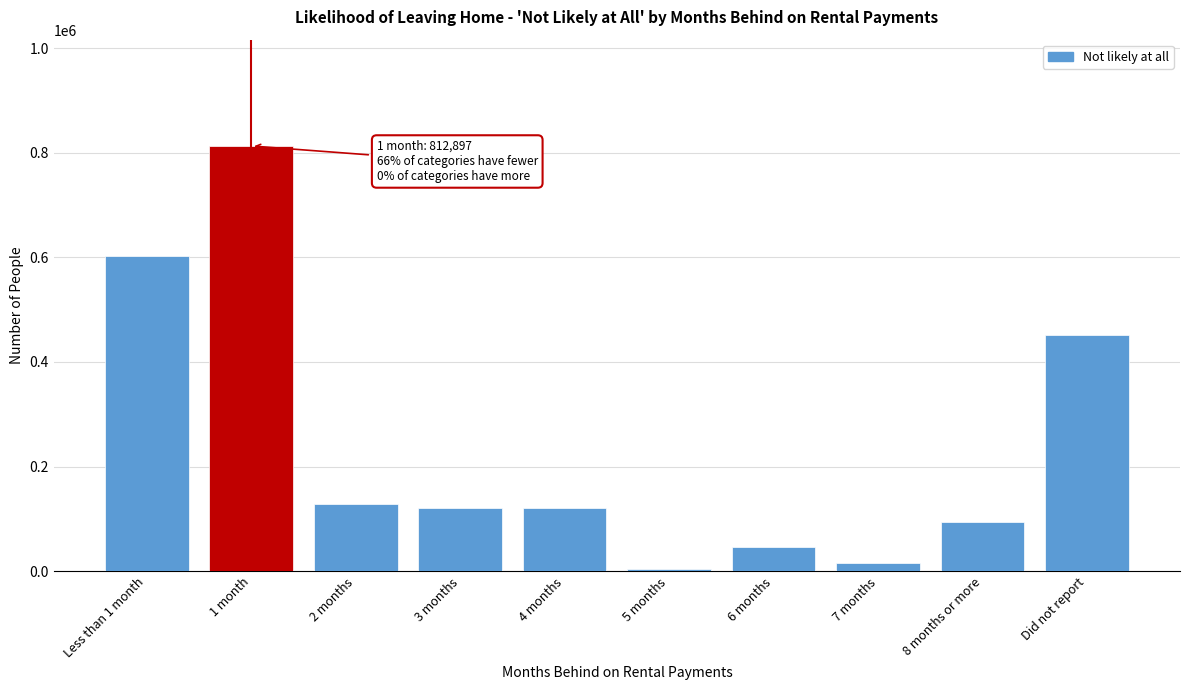

What is the greatest value displayed?

812897